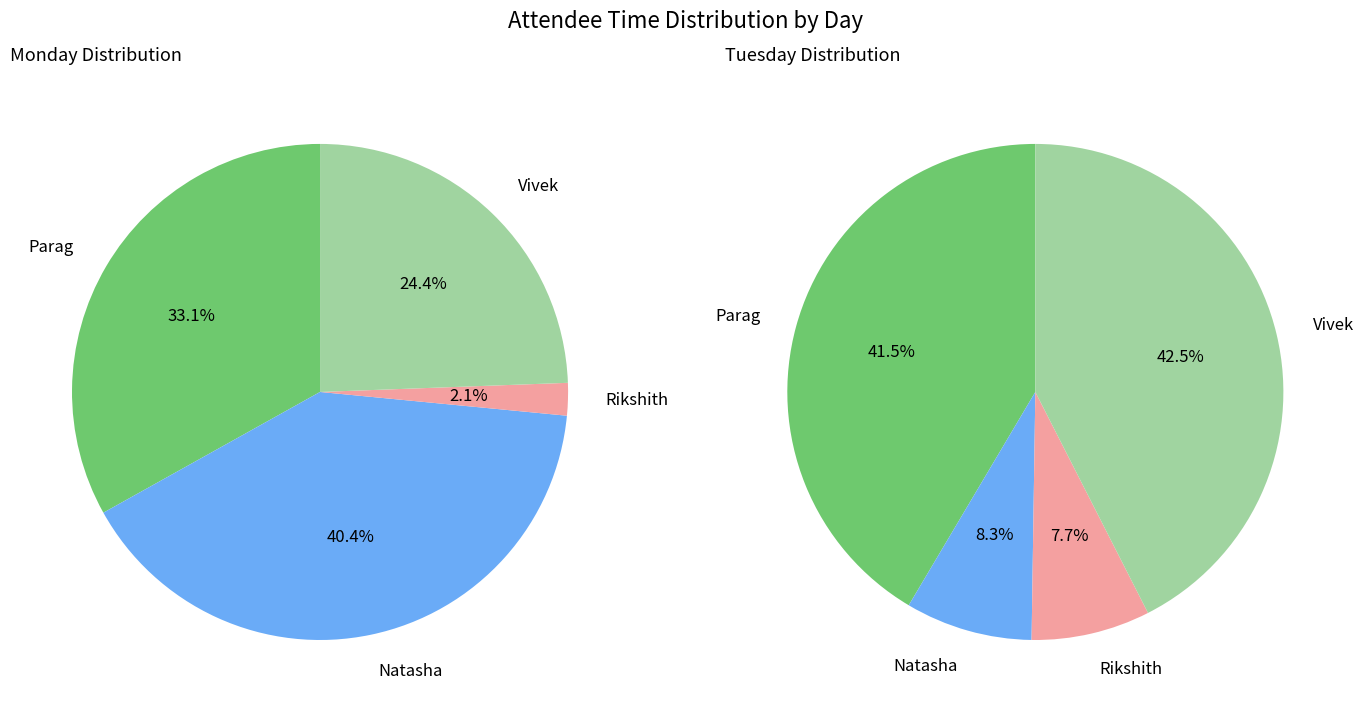

What percentage is the 3 slice, to the nearest percent?

42%